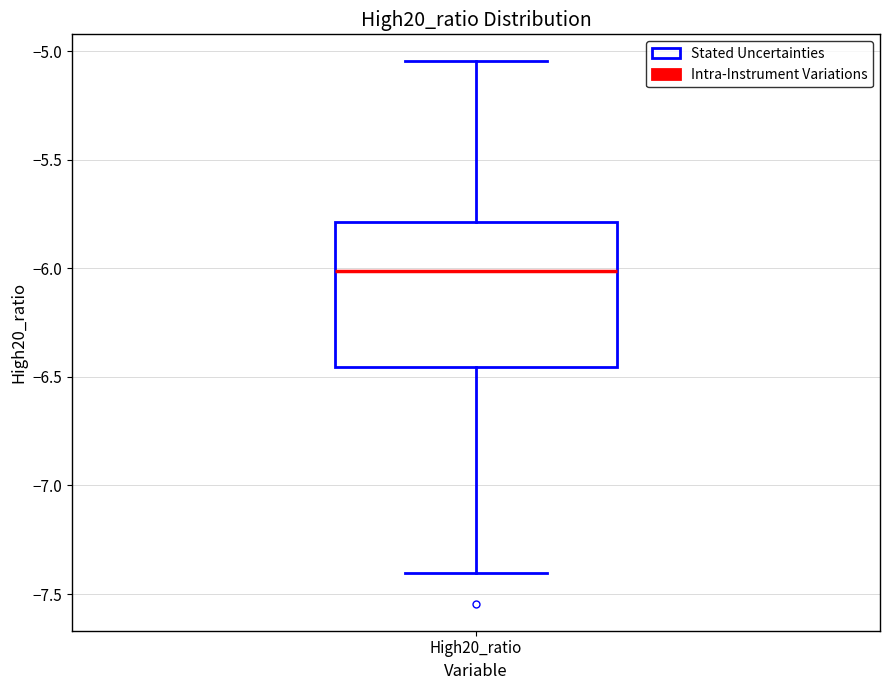

Transcribe this box plot: give where the median line is, the range the box spans, and where the two whiskers end, as read against the y-axis. The values are not printed on the chart, so give them approximately, as read against the axis.

median -6.00, box -6.45 to -5.80, whiskers -7.40 to -5.05